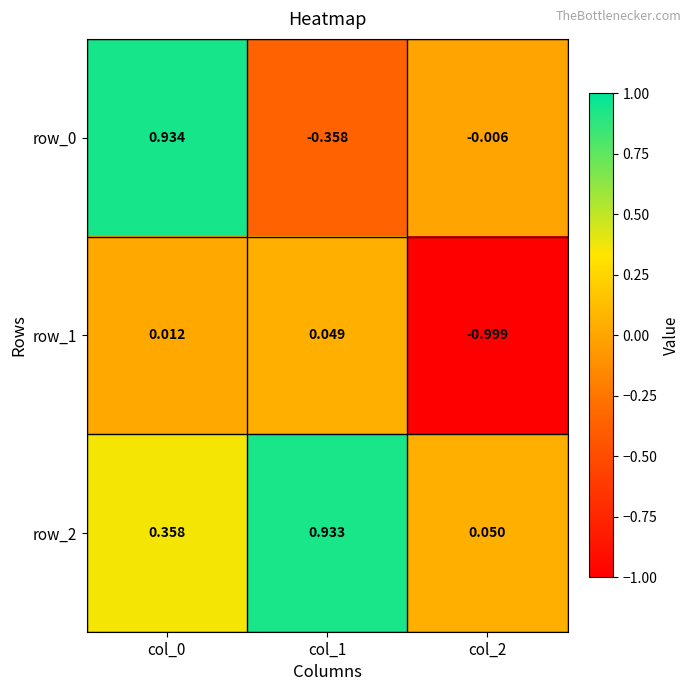

Is the value of row_1 at col_2 greater than the value of row_2 at col_1?

No